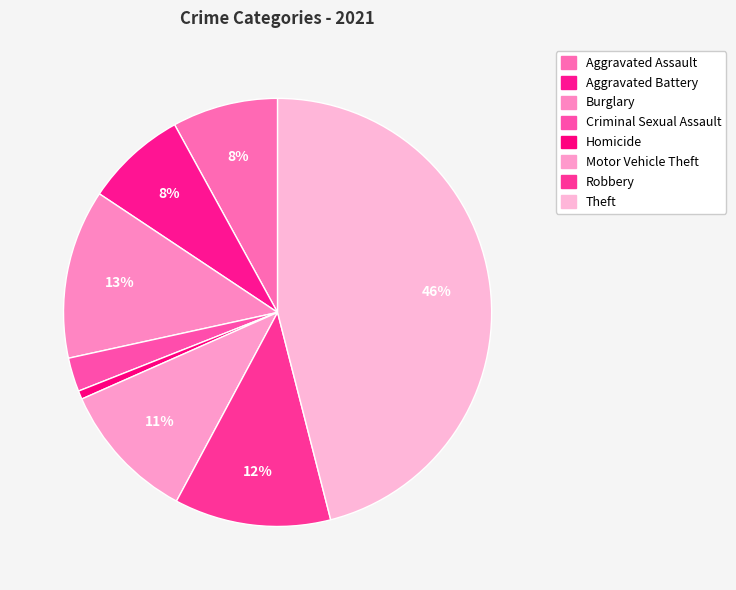

What is the ratio of the value at Theft to the value at Homicide?

72.0